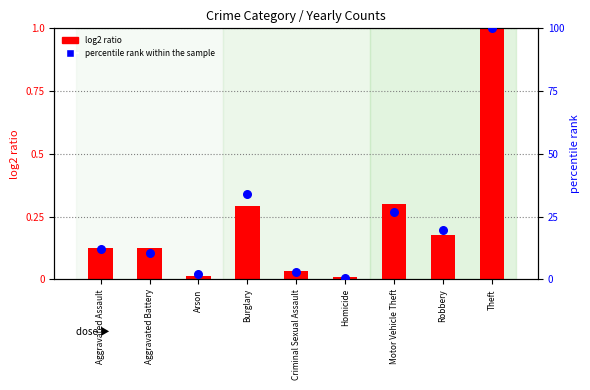

Which series has the largest Y range (max minus min)?

percentile rank within the sample